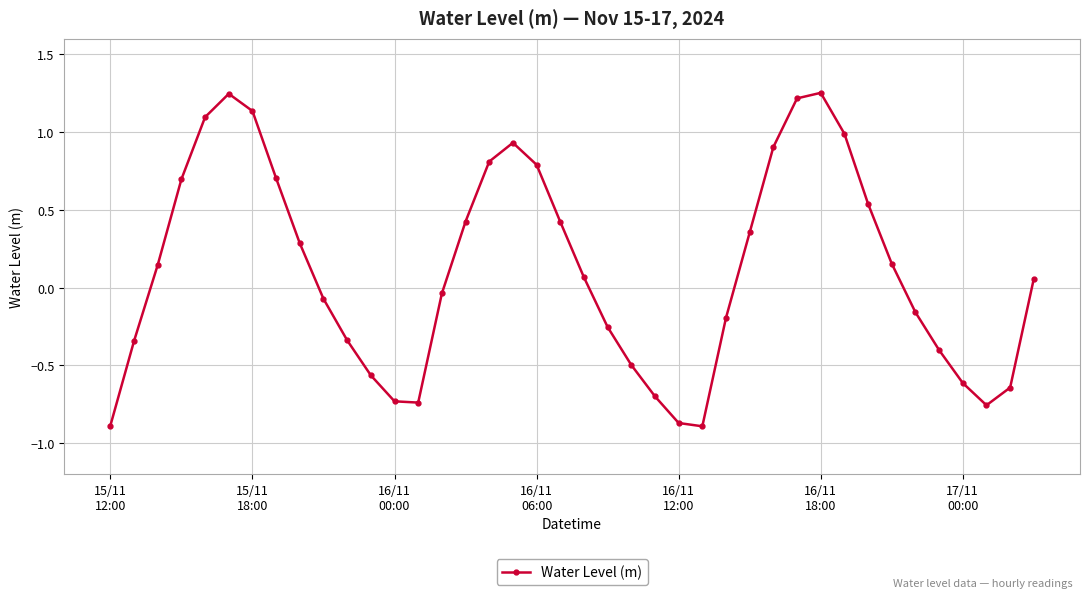

What is the value of the 10th point from the left?

-0.1